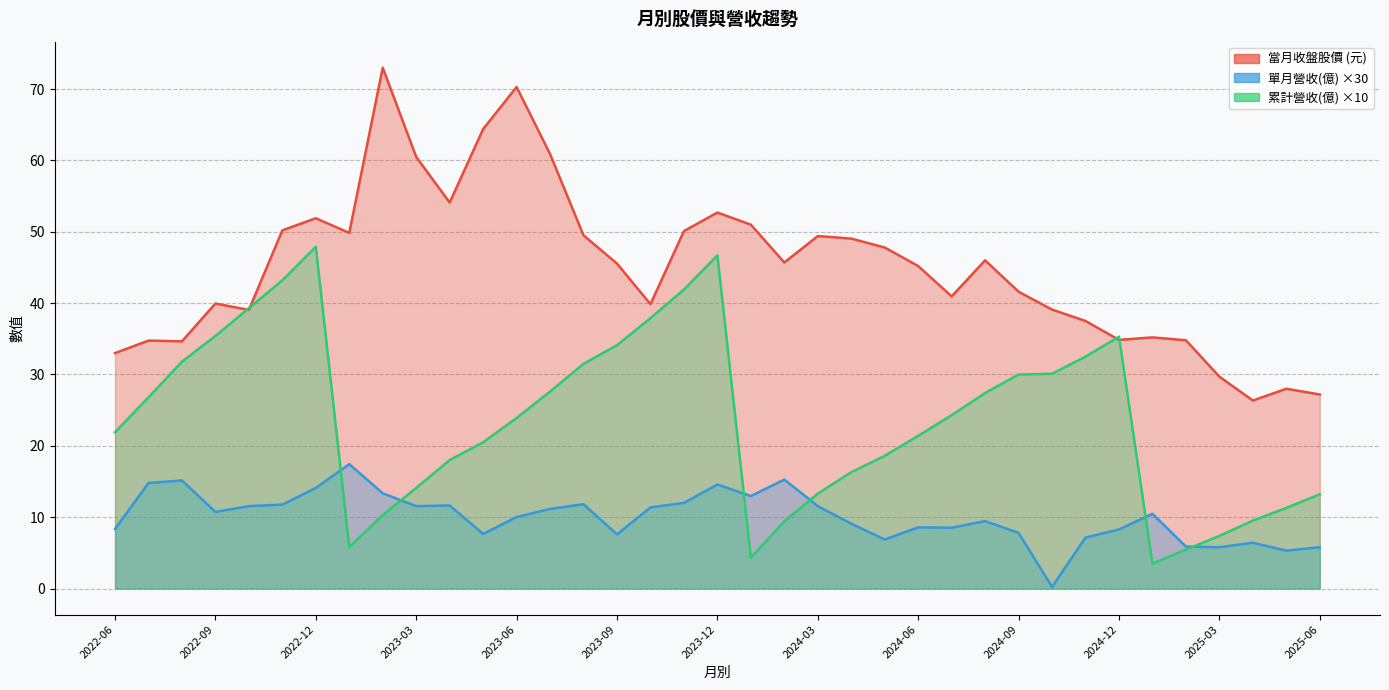

True or false: 當月收盤股價 has more than 2 interior local peaks.

True